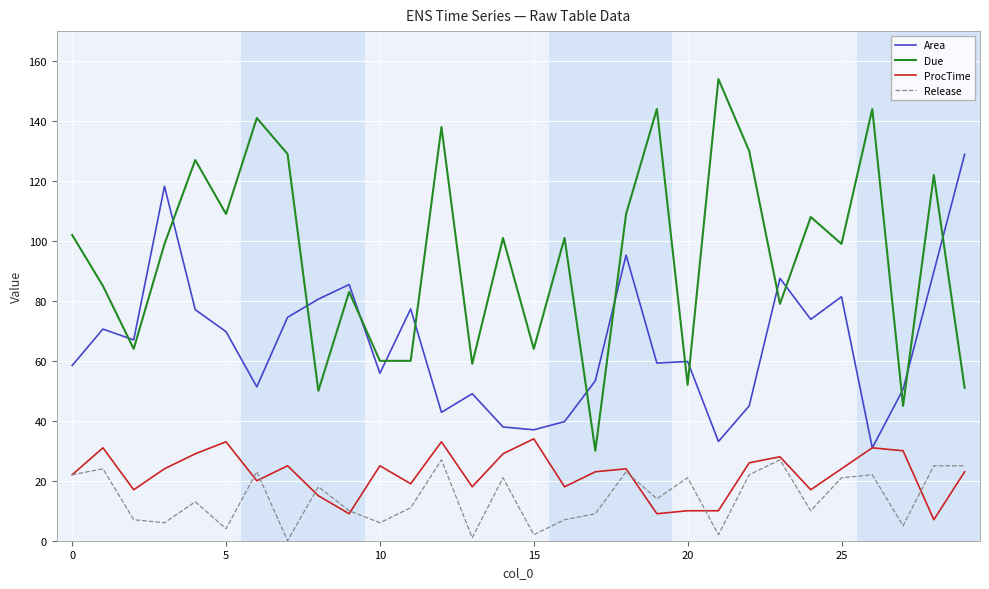

Which series has the largest total across all categories?

Due